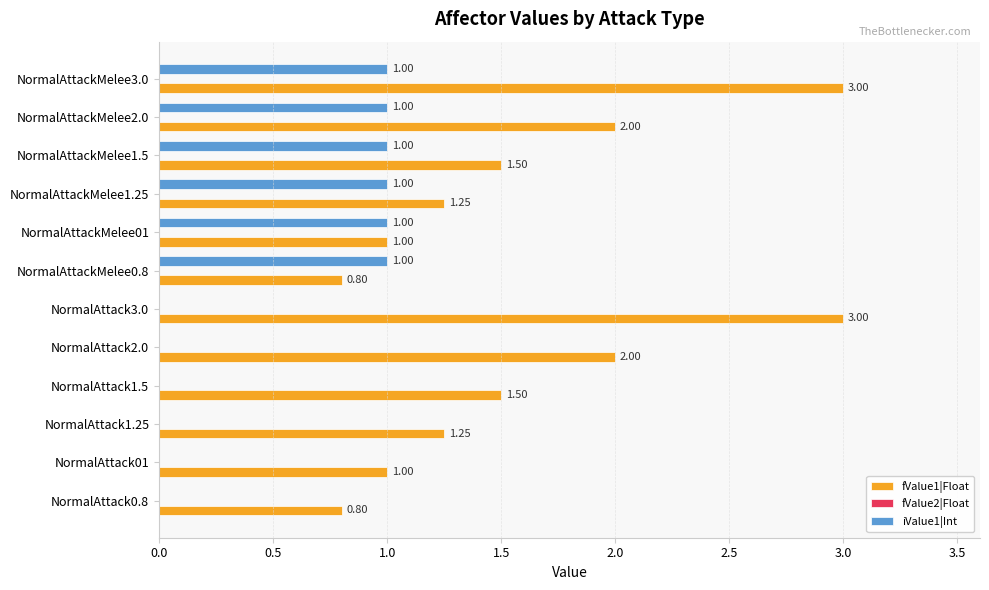

What is the sum of the iValue1|Int values at NormalAttackMelee1.5 and NormalAttack01?

1.0